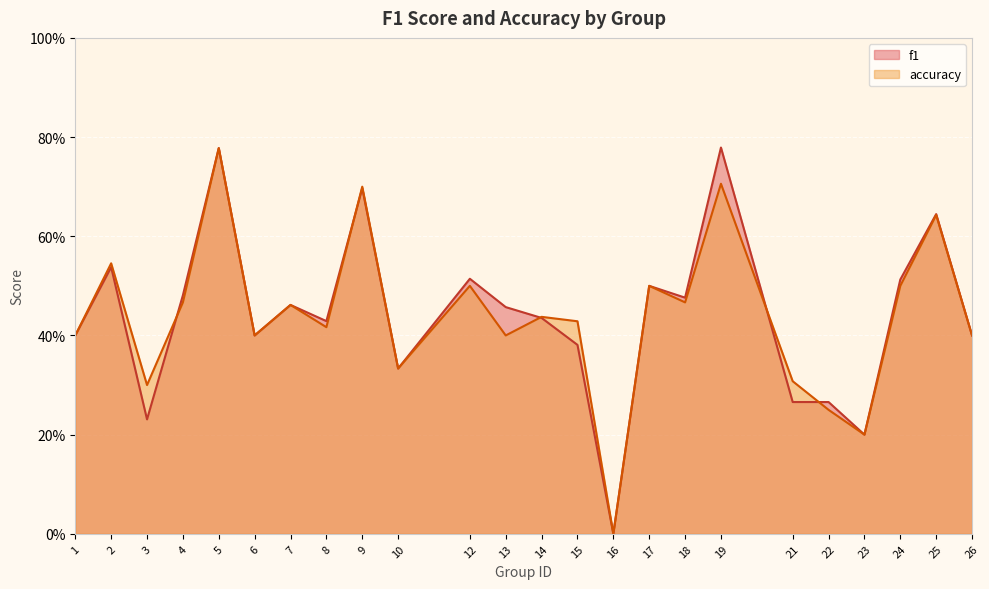

Between which two adjacent categories do f1 and accuracy first intersect?

3 and 4